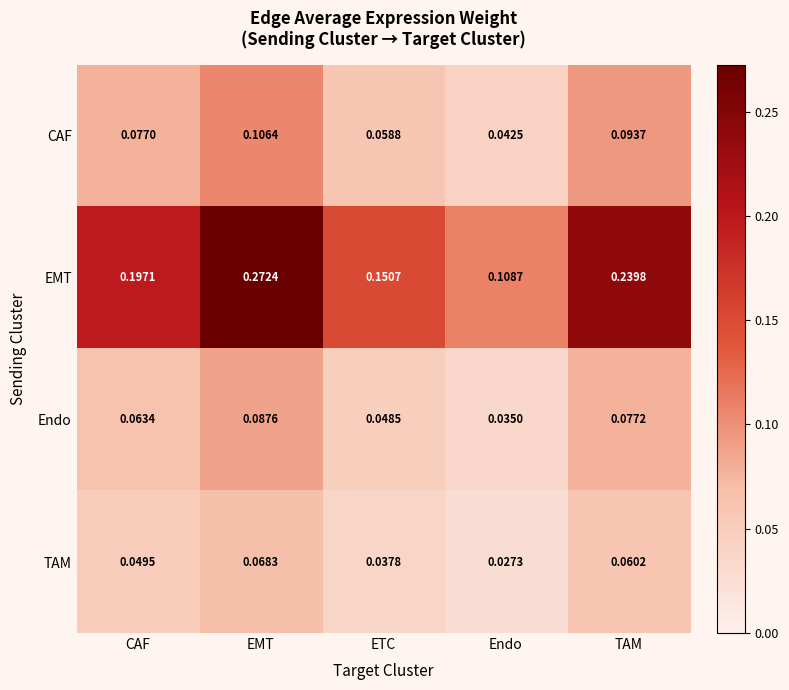

Which series has the widest spread of values?

EMT